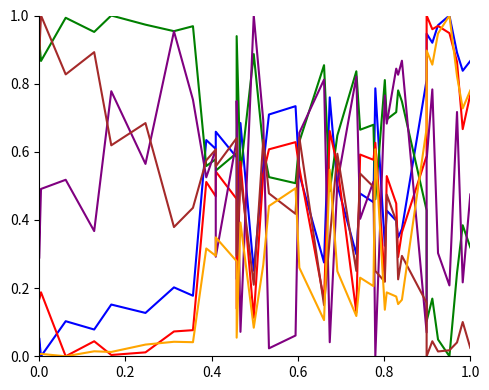

Count the number of categories in the chart.

40